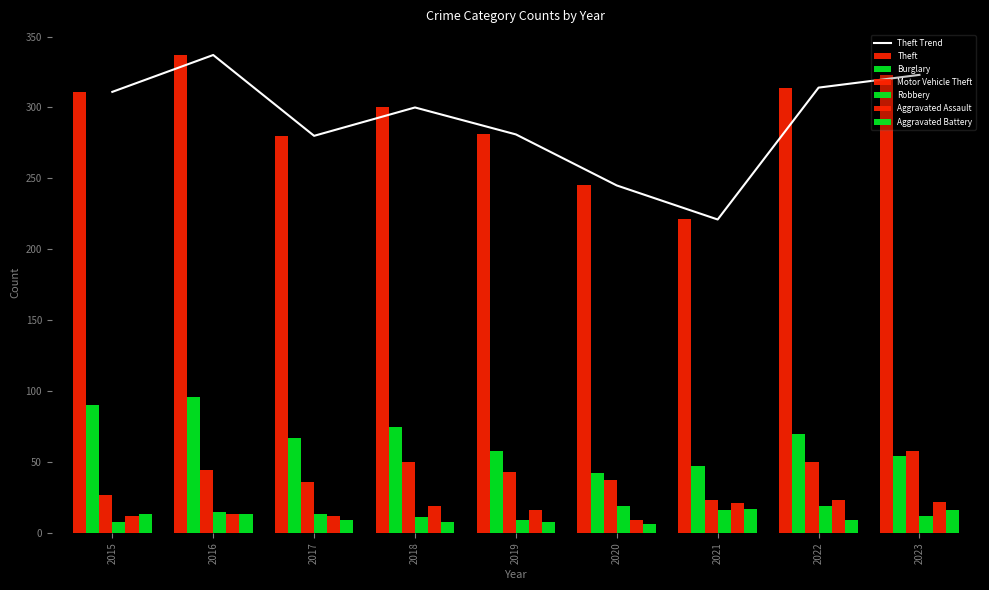

Is it true that Robbery equals 3 at 2019?

False